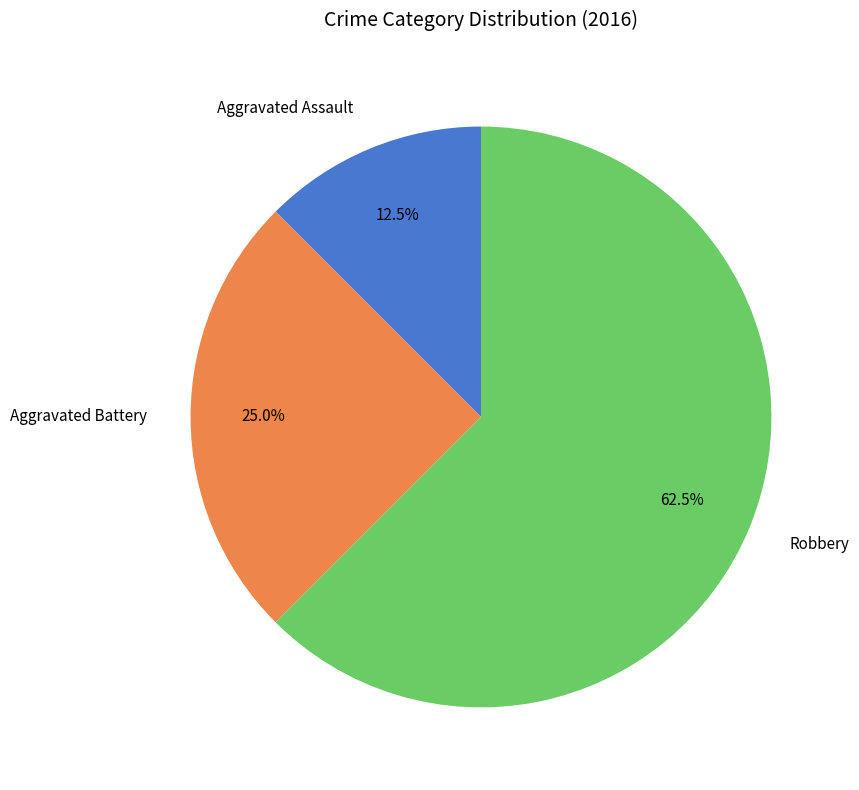

Is it true that Robbery is 50% of the pie?

False